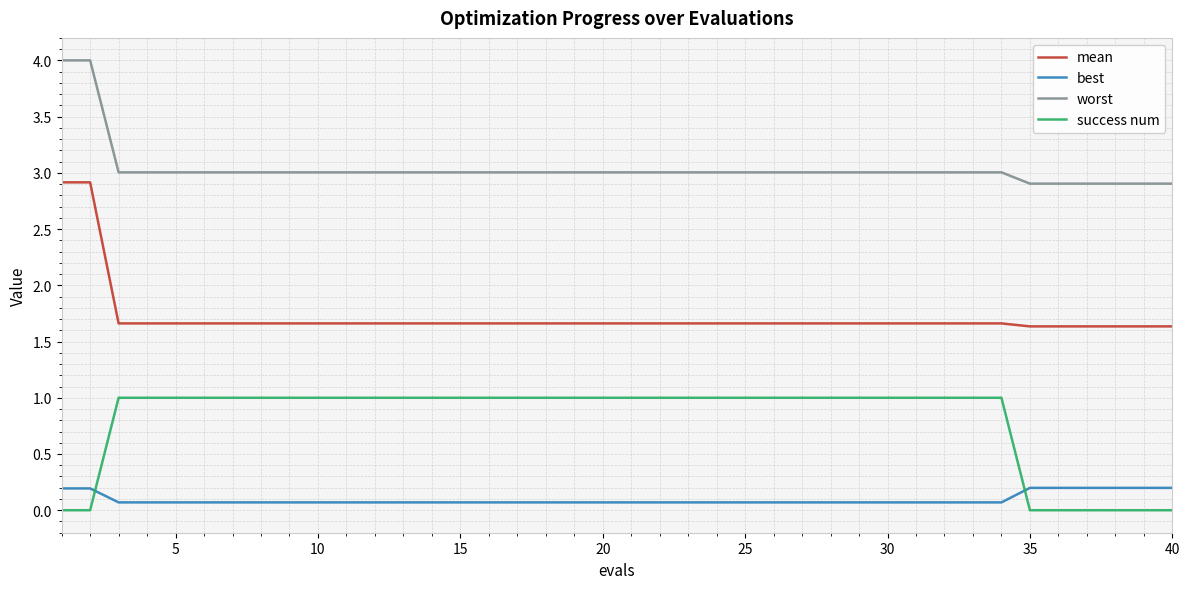

What is the average value of the worst series?

3.0